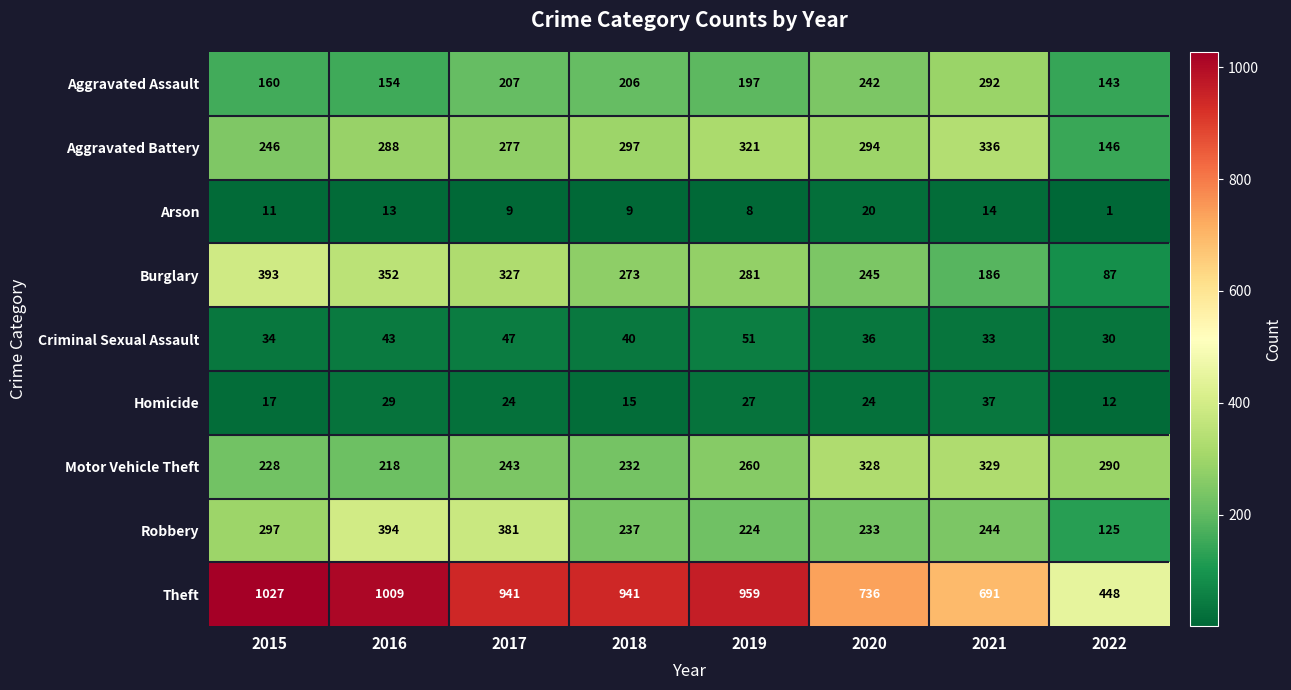

The Motor Vehicle Theft series shows 351 at 2017. True or false?

False